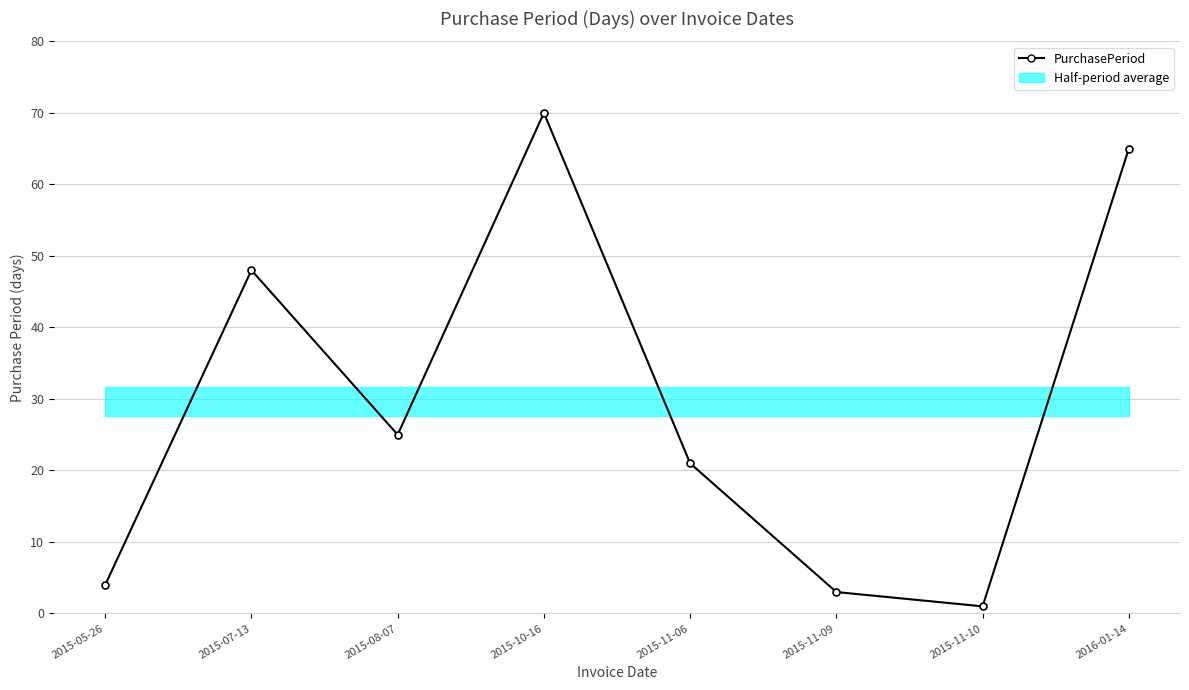

The chart shows a value of 25 at 2015-08-07. True or false?

True